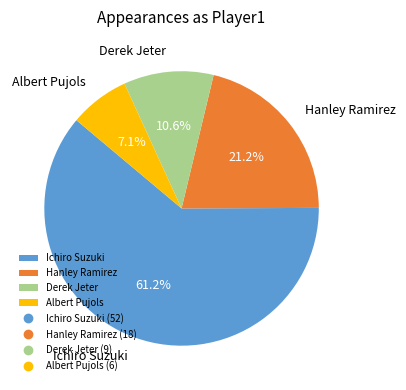

Does Ichiro Suzuki represent more than half of the total?

Yes